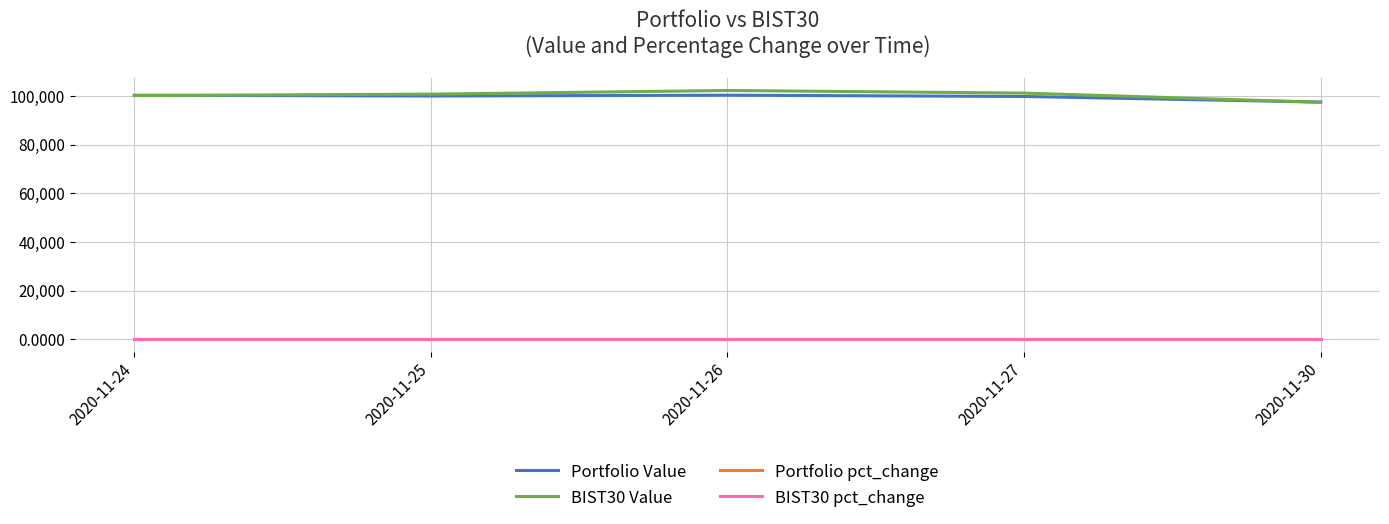

What is the maximum value shown in the chart?

102232.0